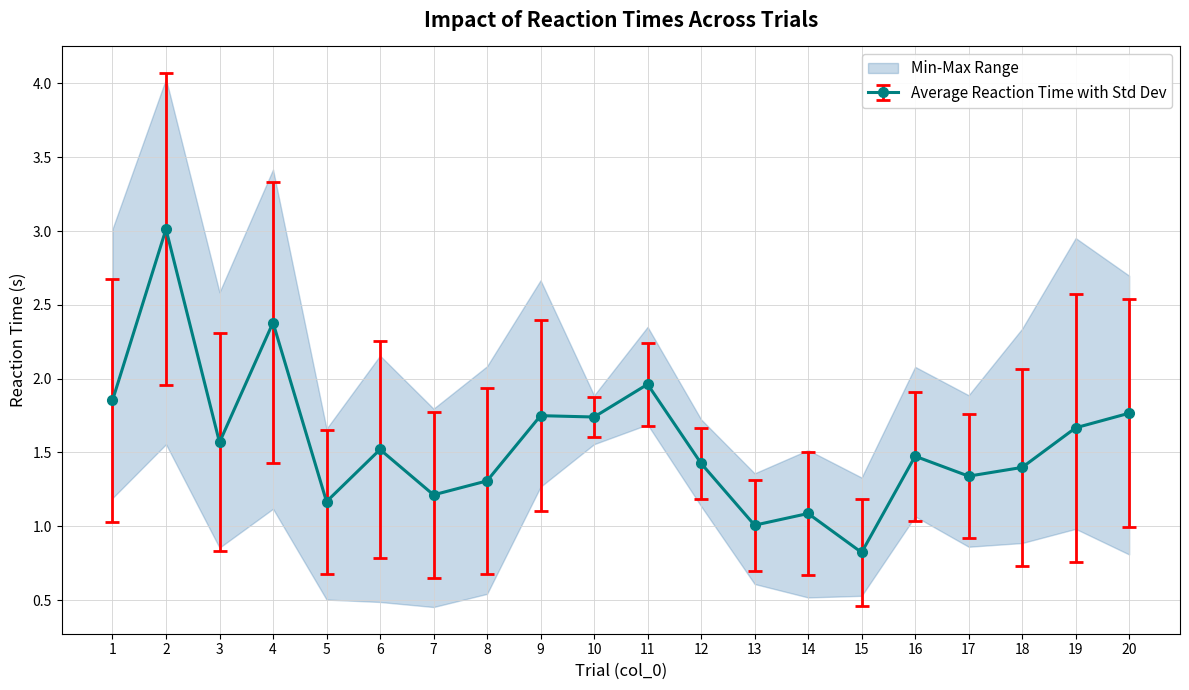

Is it true that Average Reaction Time with Std Dev equals 0.9 at 2?

False